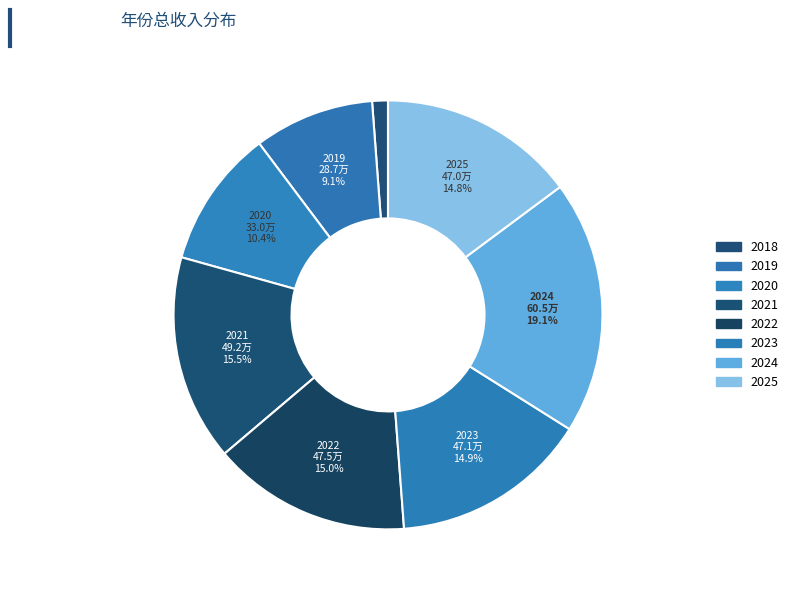

What is the ratio of the value at 2020 to the value at 2021?

0.7